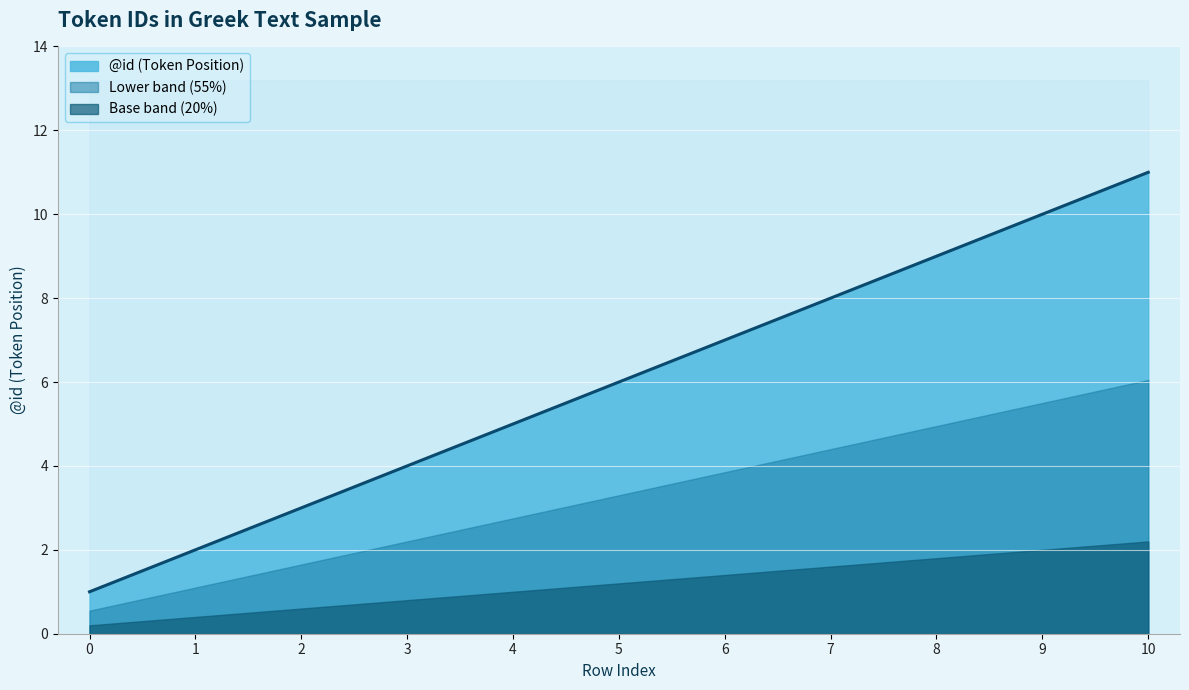

Is it true that the value at 2 is 5?

False